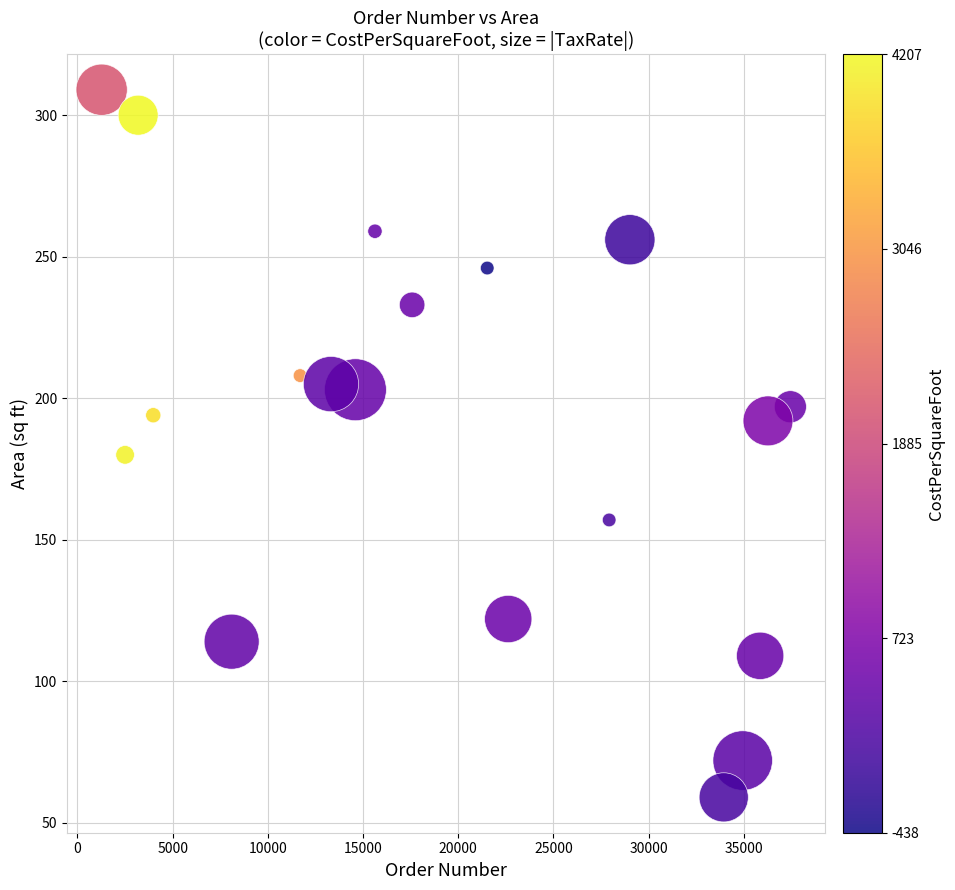

What is the range of Y values (max minus min)?

250